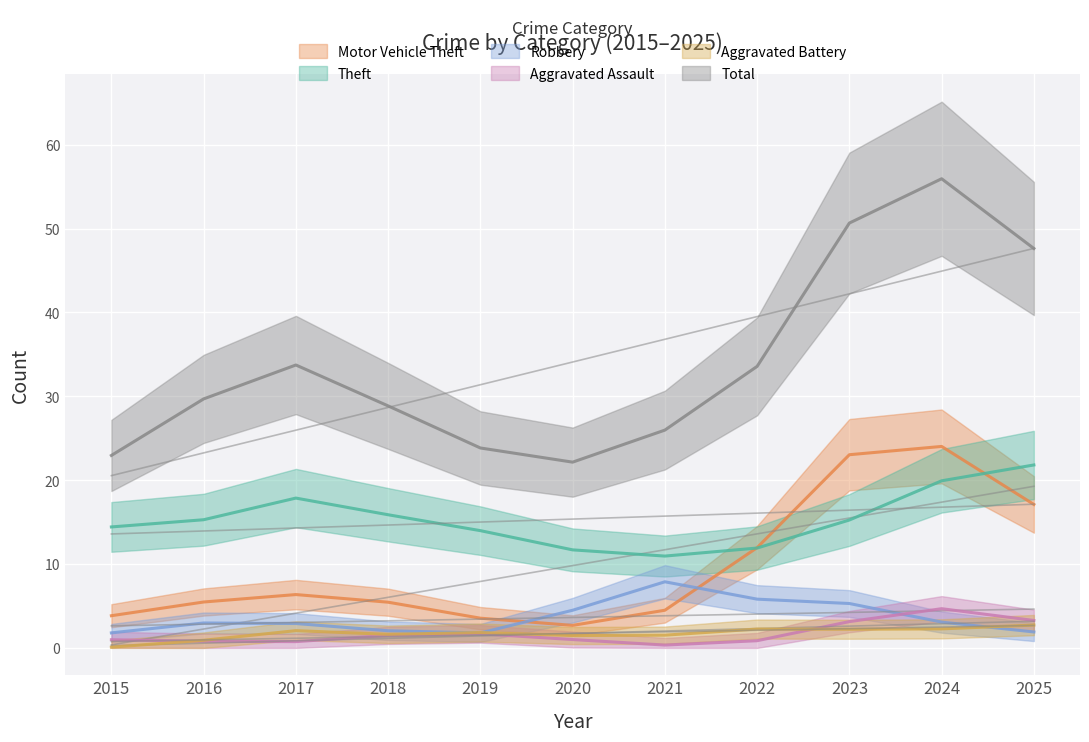

List the series in order of their peak value, highest first.

Total, Motor Vehicle Theft, Theft, Robbery, Aggravated Assault, Aggravated Battery